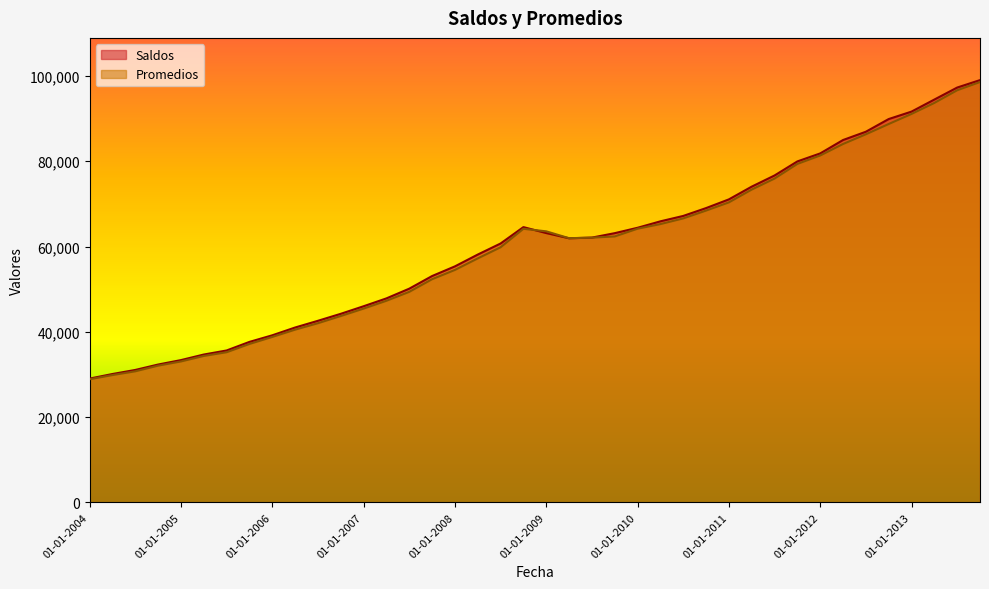

True or false: Promedios has more than 2 interior local peaks.

False